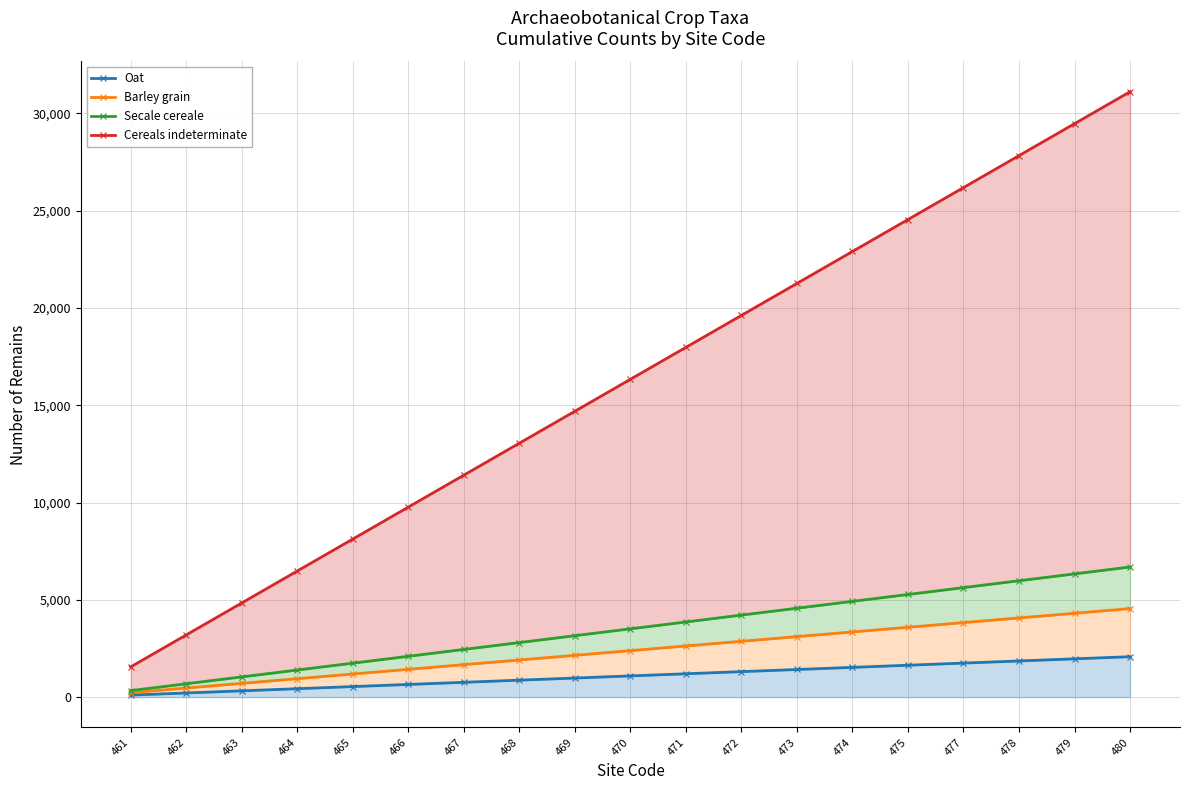

What is the approximate value of Oat at 461?

103.9